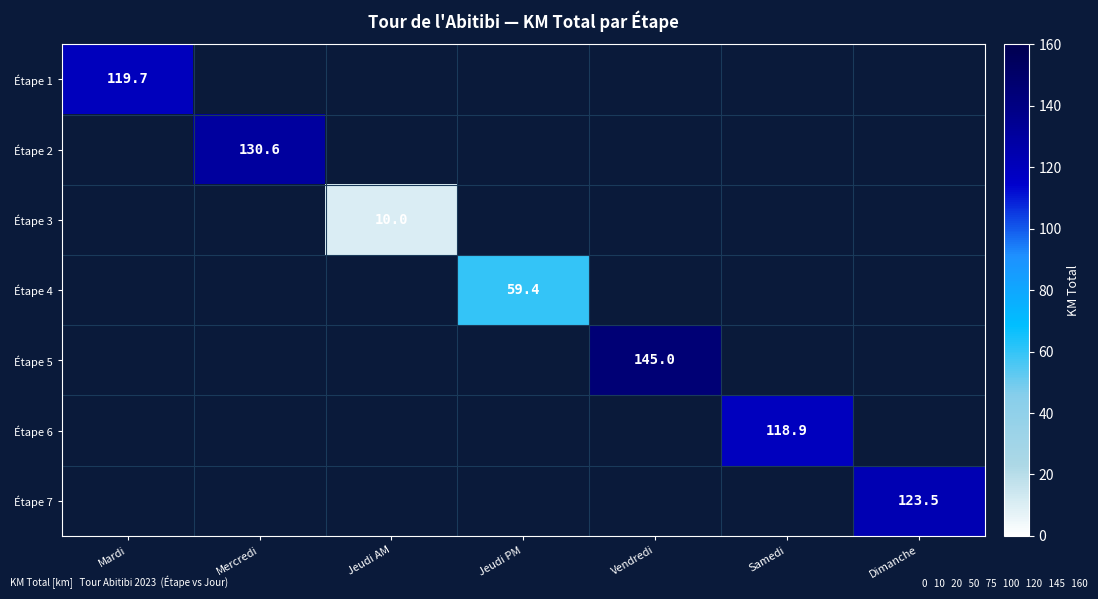

At how many categories does at least one series exceed 128?

2